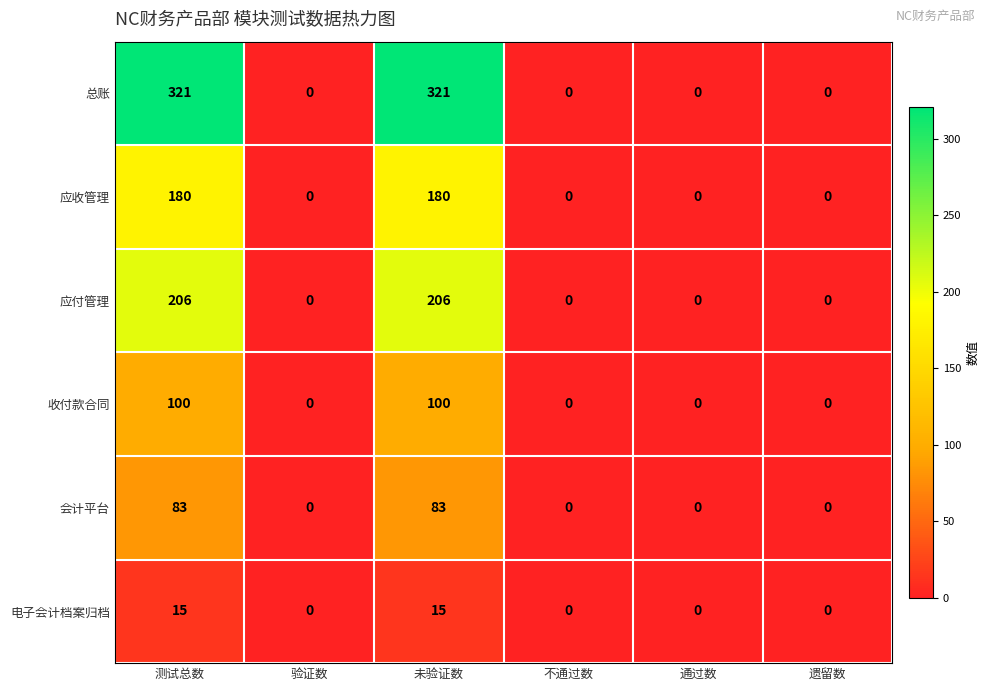

Between 测试总数 and 验证数, which series saw the biggest shift?

总账